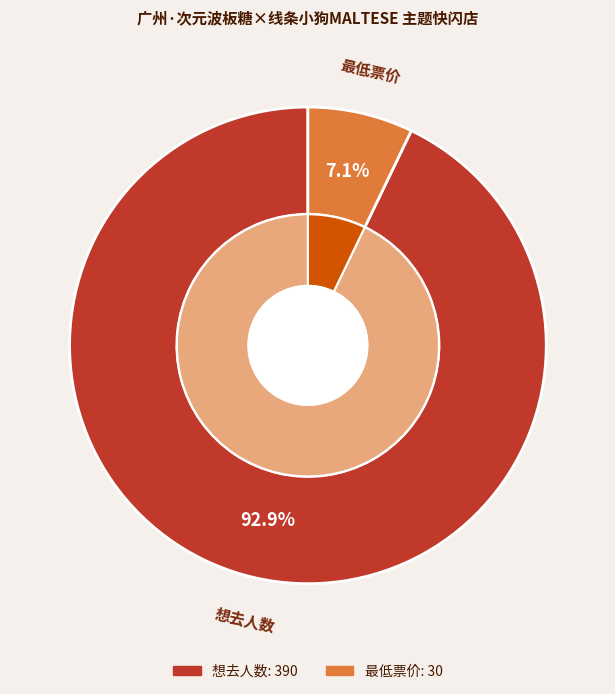

Is the sum of 最低票价 and 想去人数 greater than half?

Yes